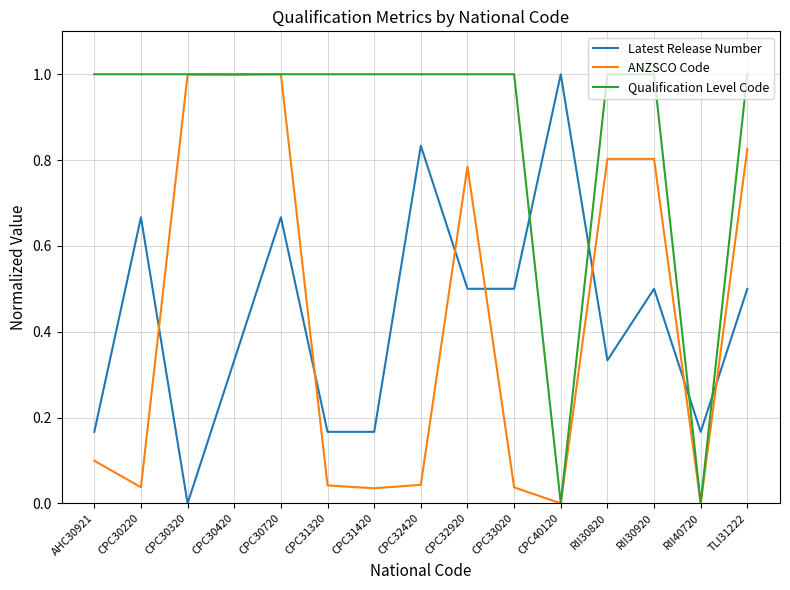

Read the Qualification Level Code value at AHC30921.

1.0